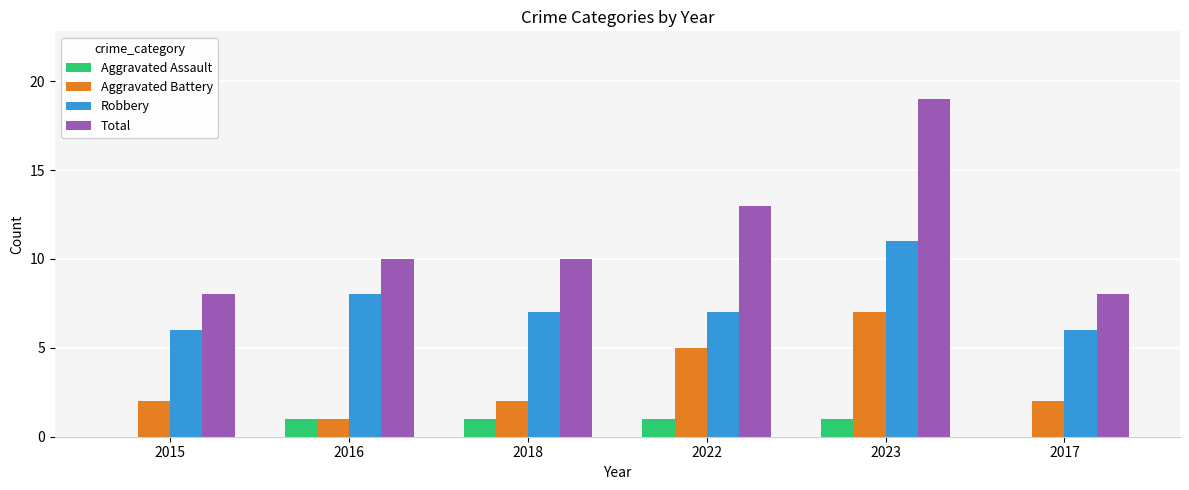

Are the bars horizontal?

No